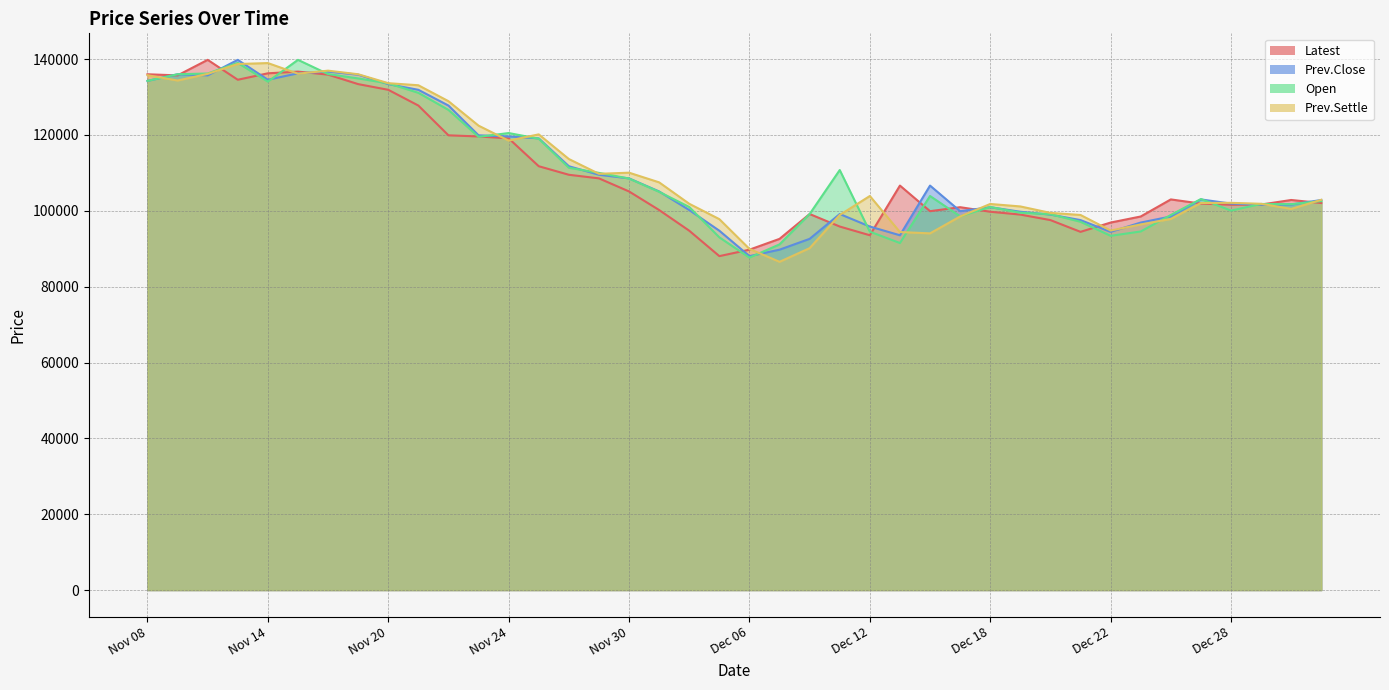

How many interior local peaks does the Latest series have?

7